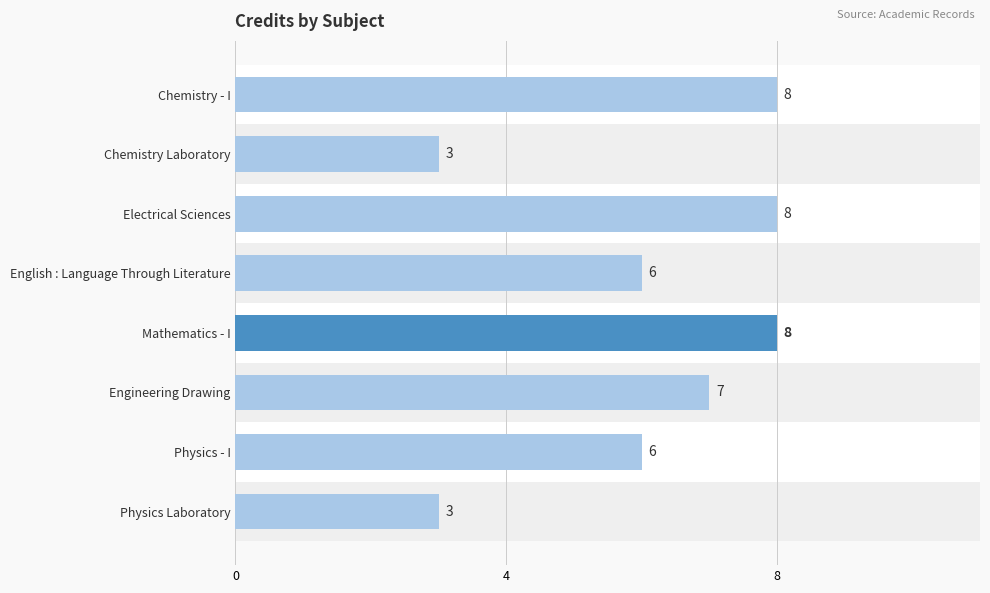

Count the number of values greater than 7.

3